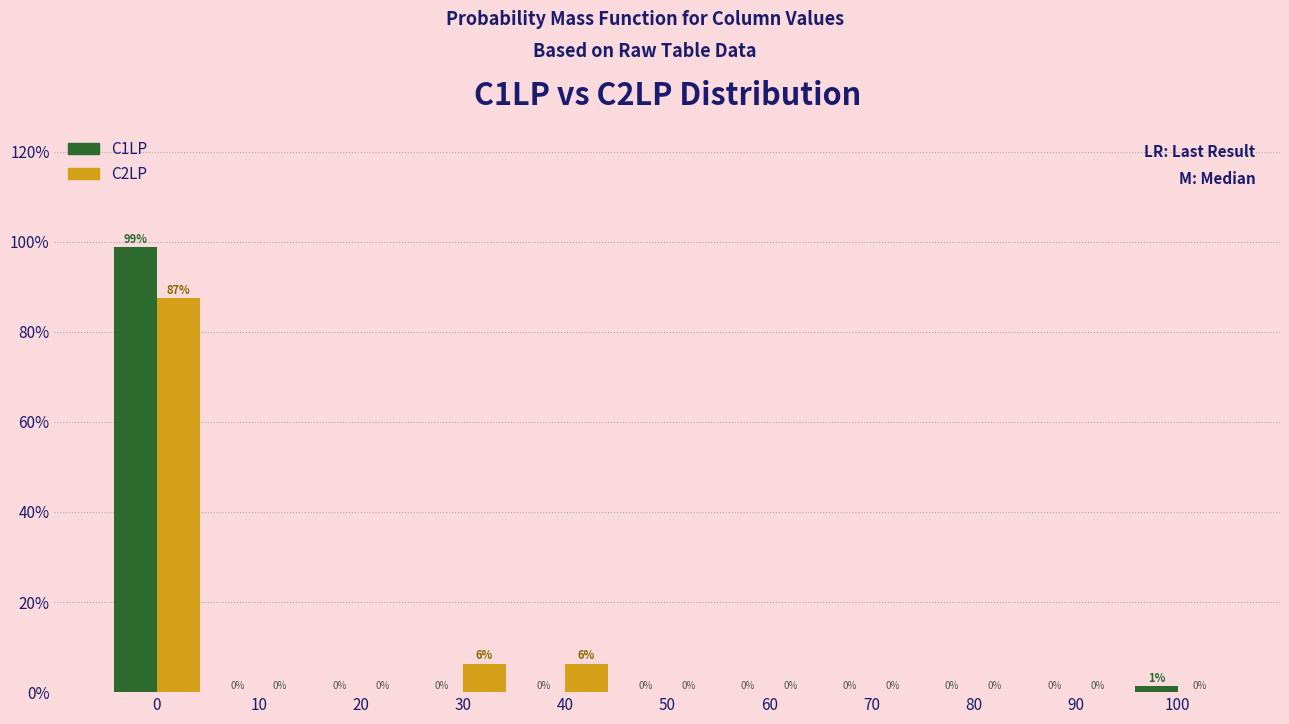

At which label is C1LP closest to 49?

100